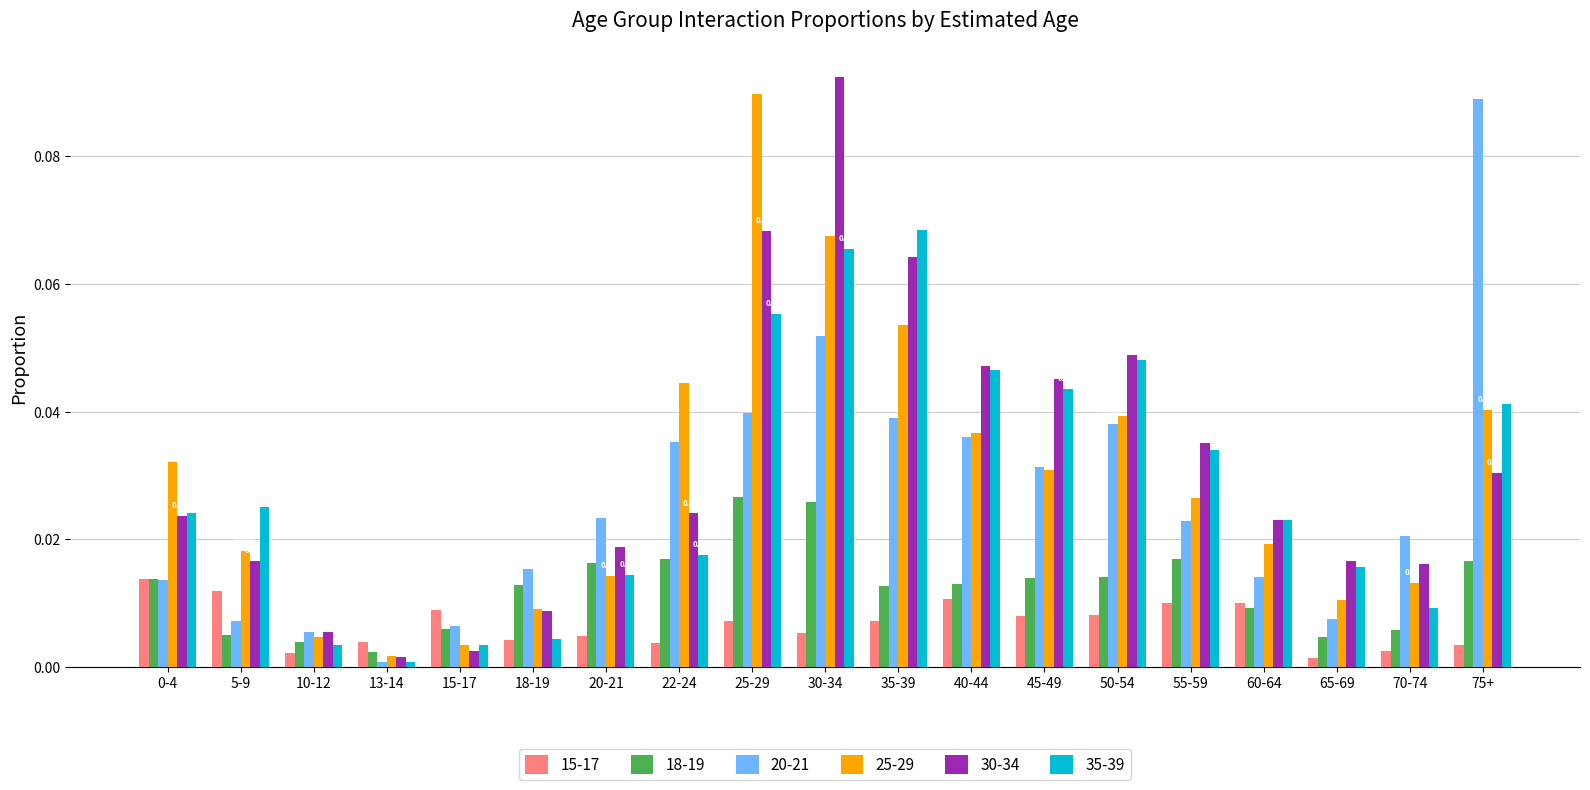

Is the value of 18-19 at 25-29 greater than the value of 25-29 at 20-21?

Yes